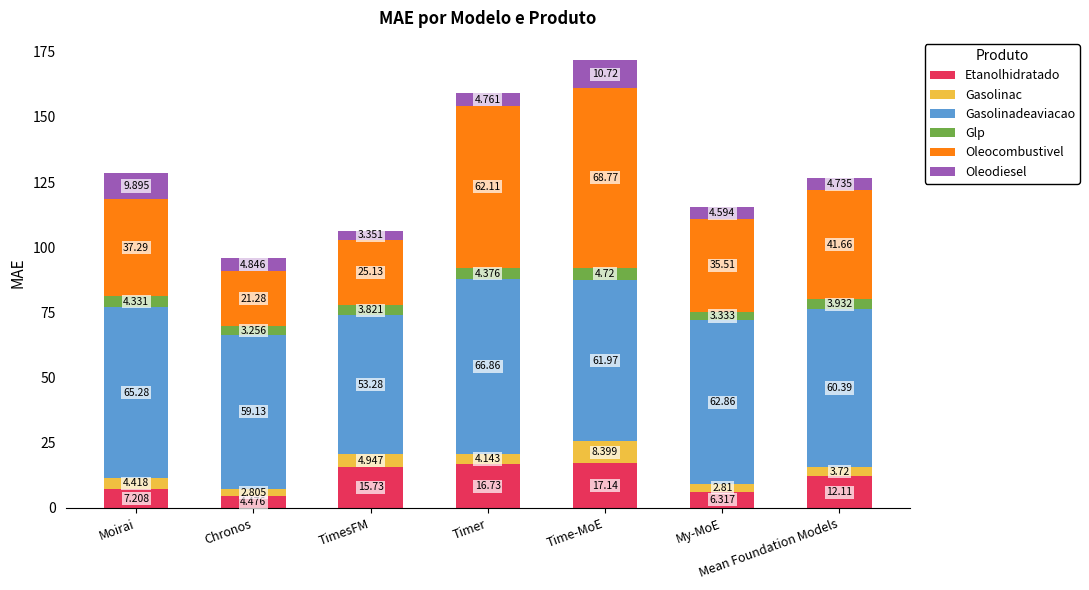

At which category is the sum across all series the highest?

Time-MoE